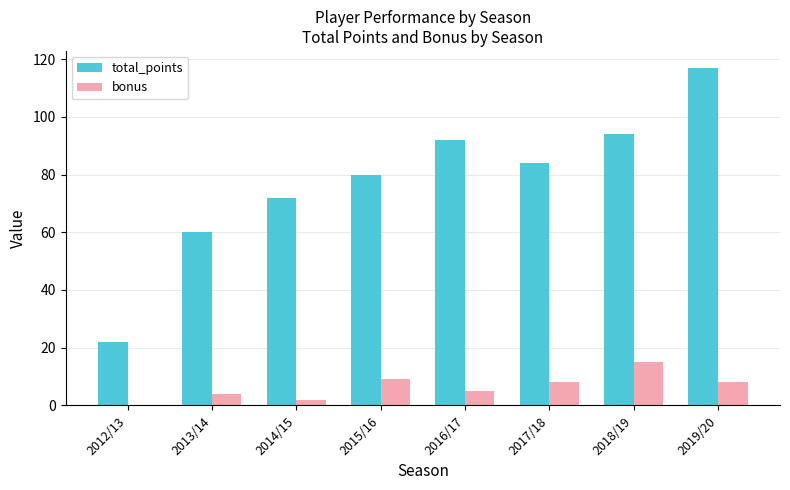

What is the sum of all bonus values?

51